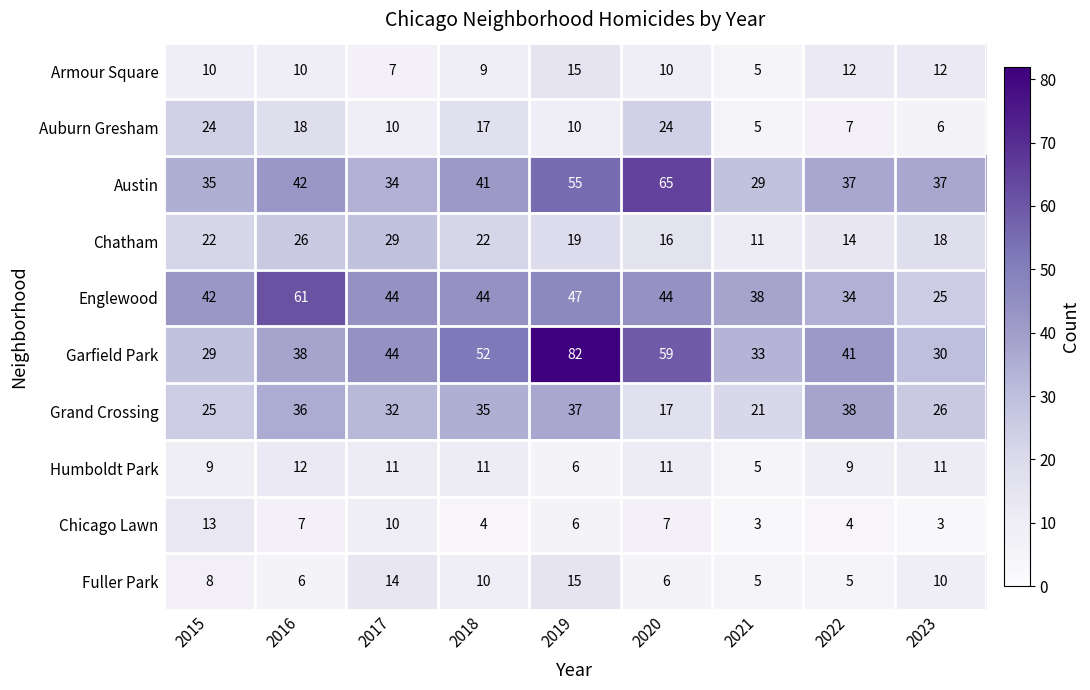

What is the total value across all series at 2016?

256